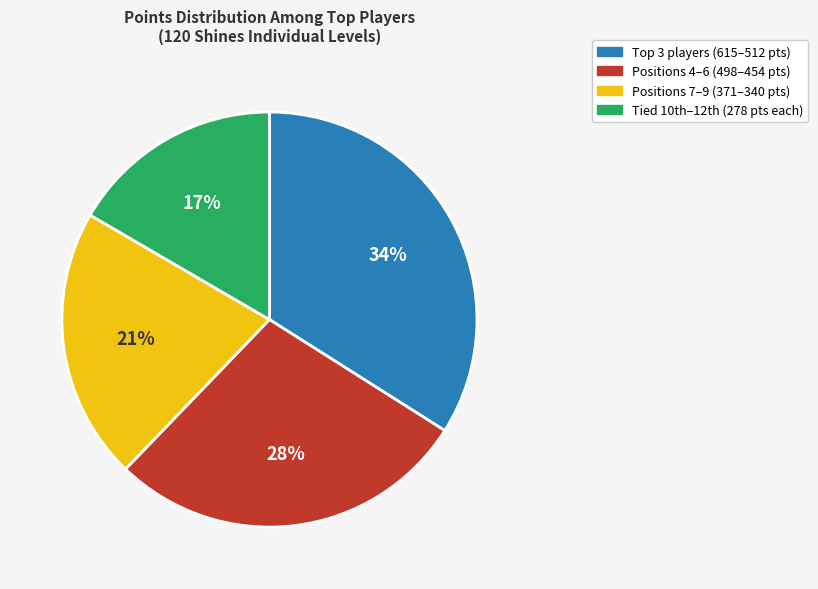

Is there a majority slice in this chart?

No